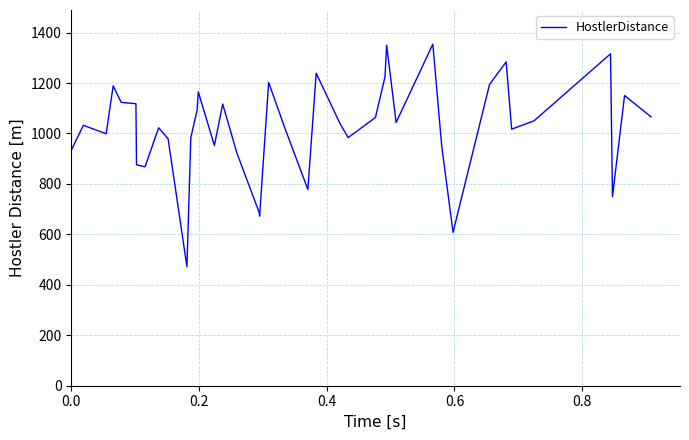

What is the minimum value shown in the chart?

471.8